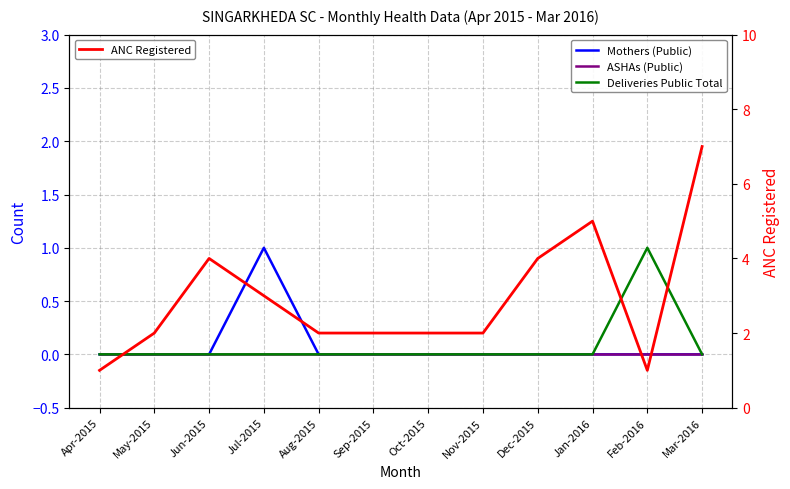

Reading left to right, extract all data points from this chart.

Mothers (Public): 0	0	0	1	0	0	0	0	0	0	0	0
ASHAs (Public): 0	0	0	0	0	0	0	0	0	0	0	0
Deliveries Public Total: 0	0	0	0	0	0	0	0	0	0	1	0
ANC Registered: 1	2	4	3	2	2	2	2	4	5	1	7